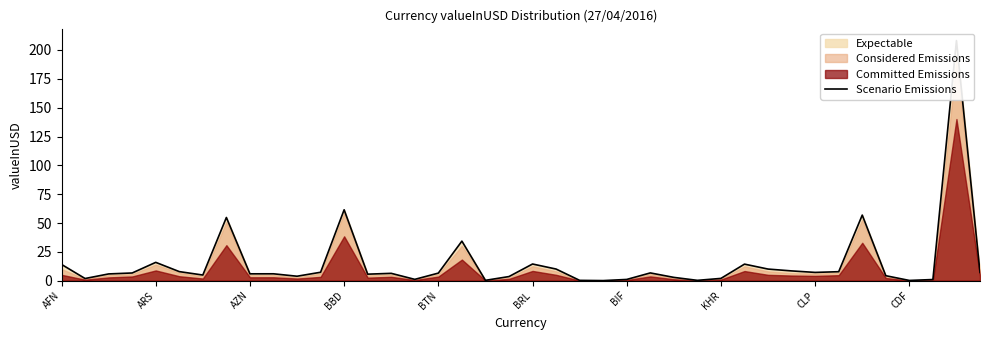

What position from the right is 23?

17